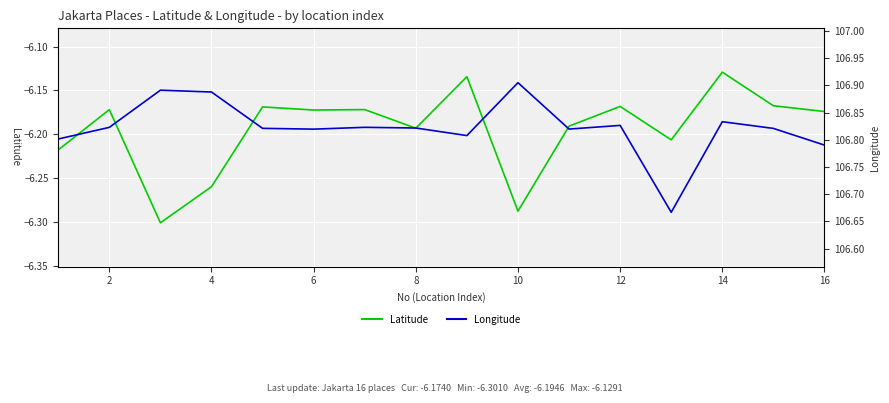

Which has a higher value, 10 or 16?

16